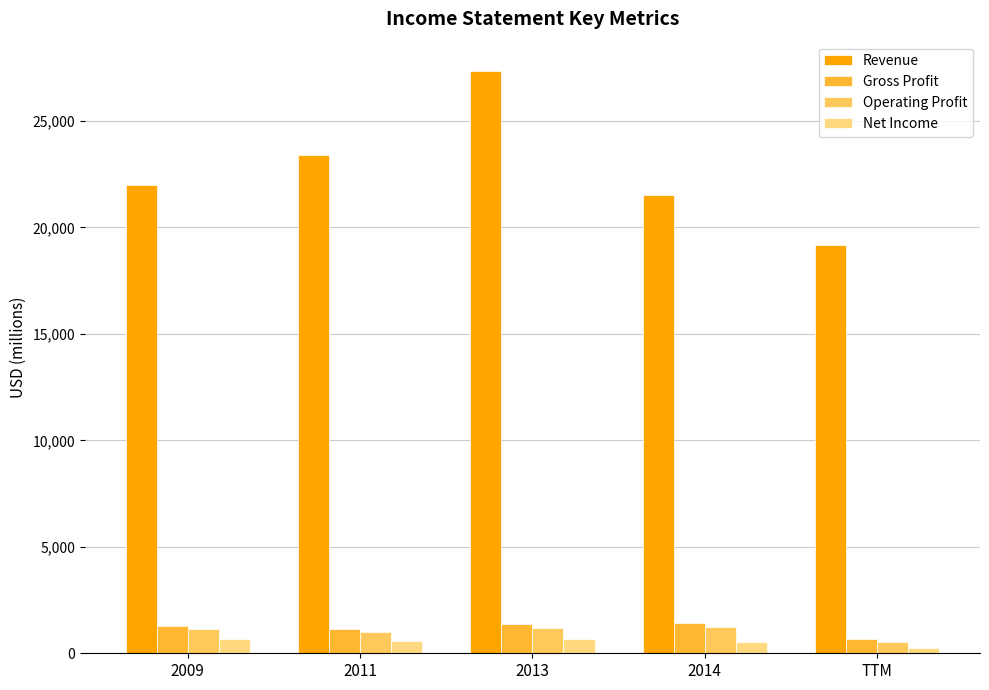

How many groups of bars are there?

5